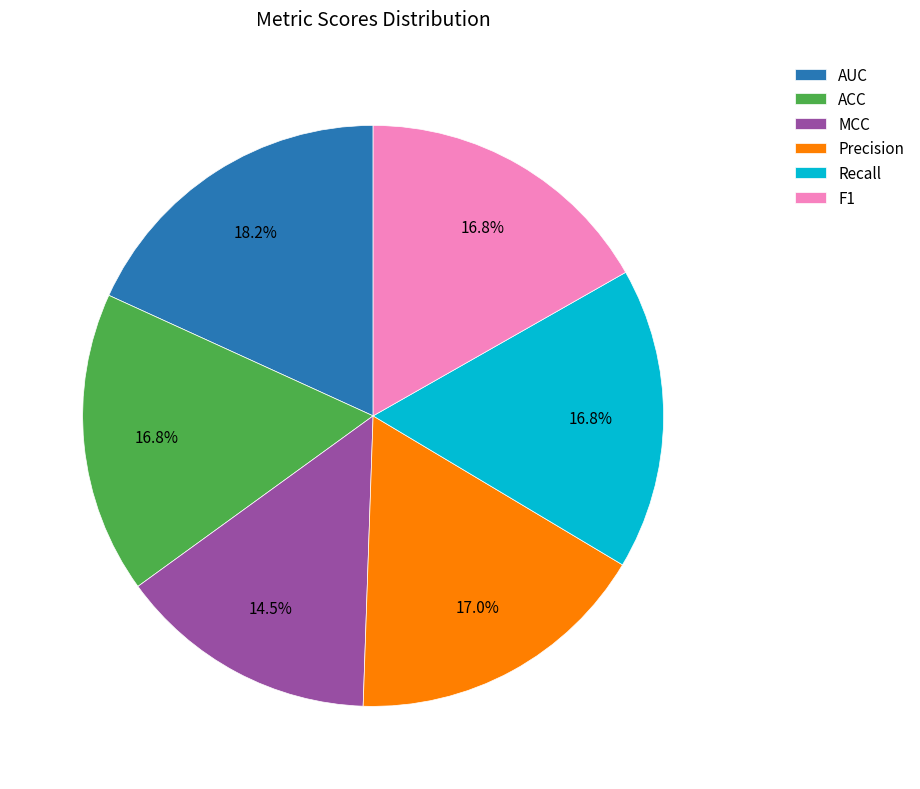

What percentage is NOT represented by AUC?

81.8%